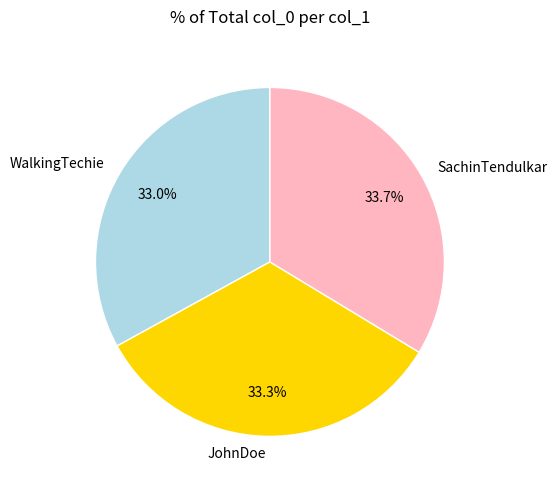

To the nearest percent, what is the combined percentage of SachinTendulkar and JohnDoe?

67%